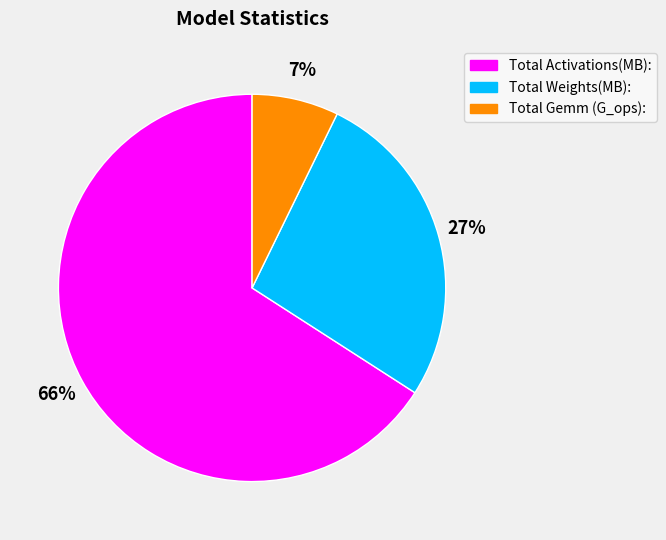

Between Total Gemm (G_ops): and Total Activations(MB):, which is larger?

Total Activations(MB):